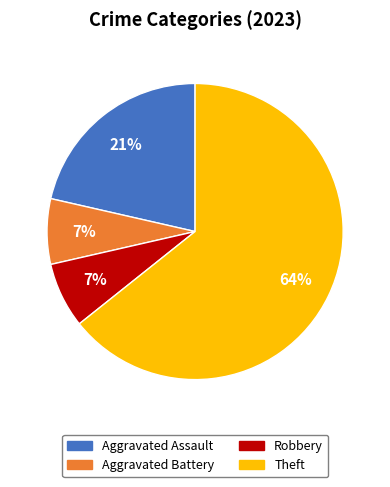

Is there any slice that represents more than half of the pie?

Yes